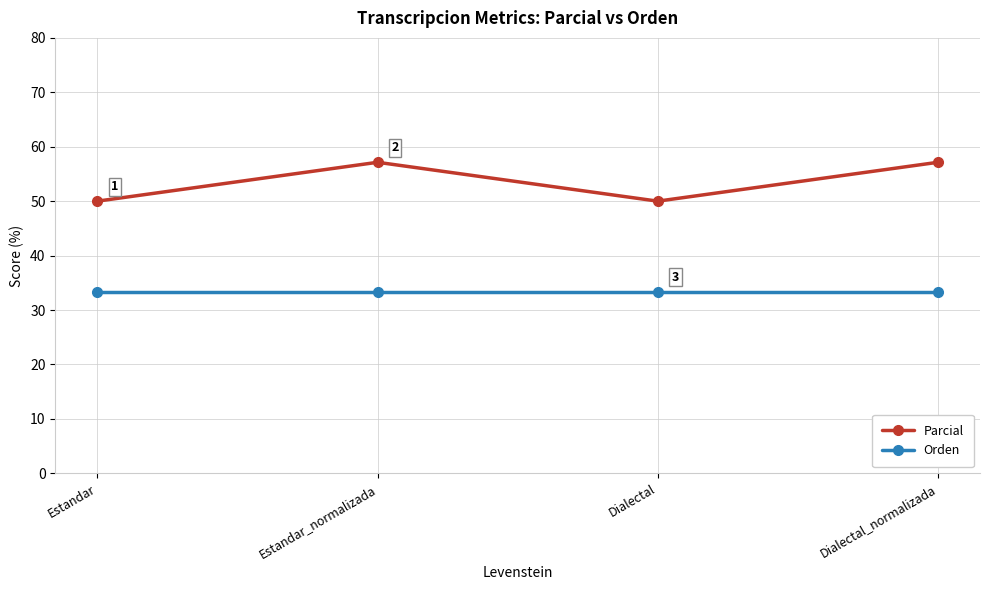

What are all the series names shown in the legend?

Parcial, Orden